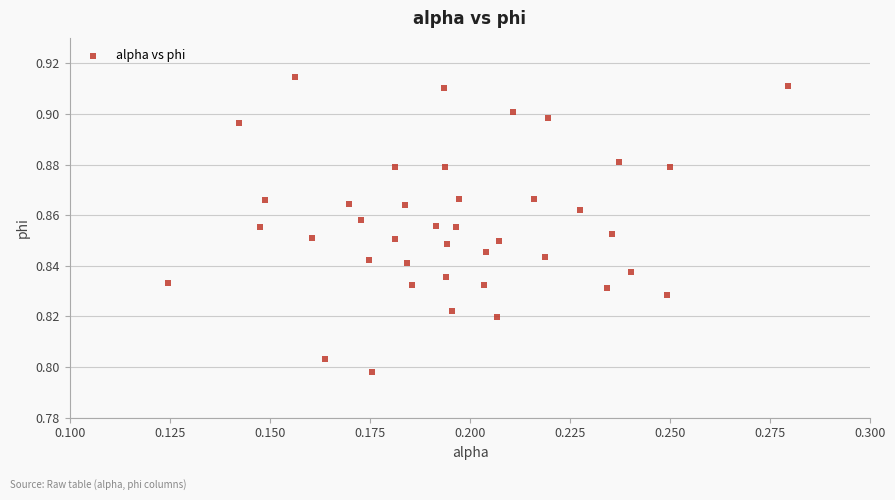

How many points are shown in the scatter plot?

40